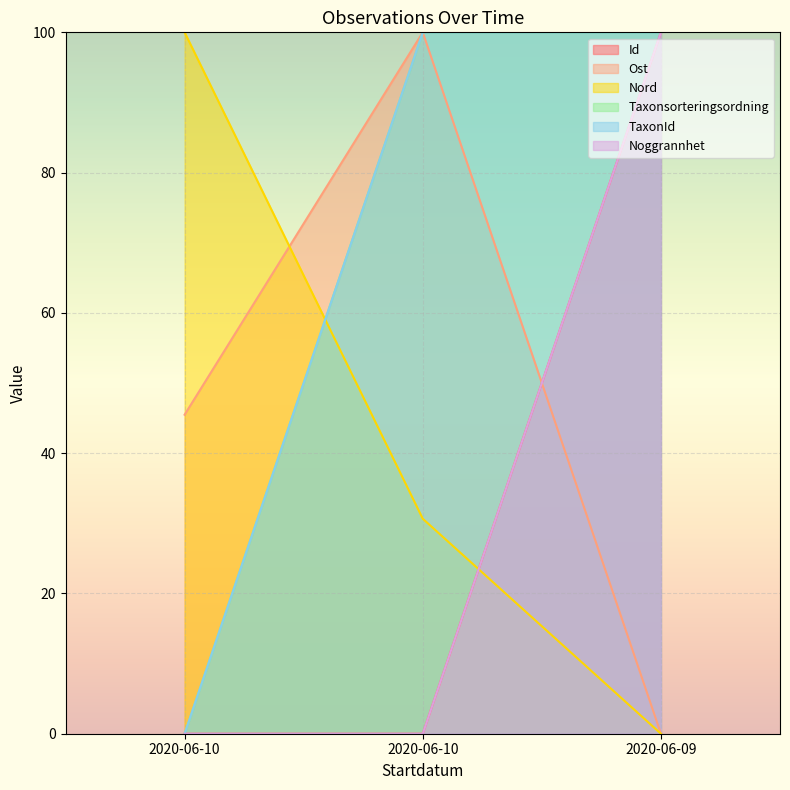

At how many categories does at least one series exceed 25?

3